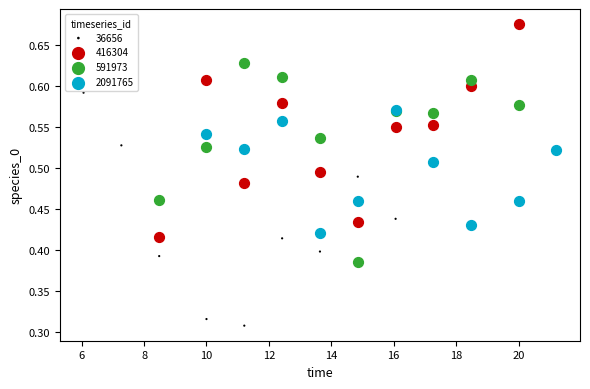

Which series reaches the maximum Y coordinate?

416304